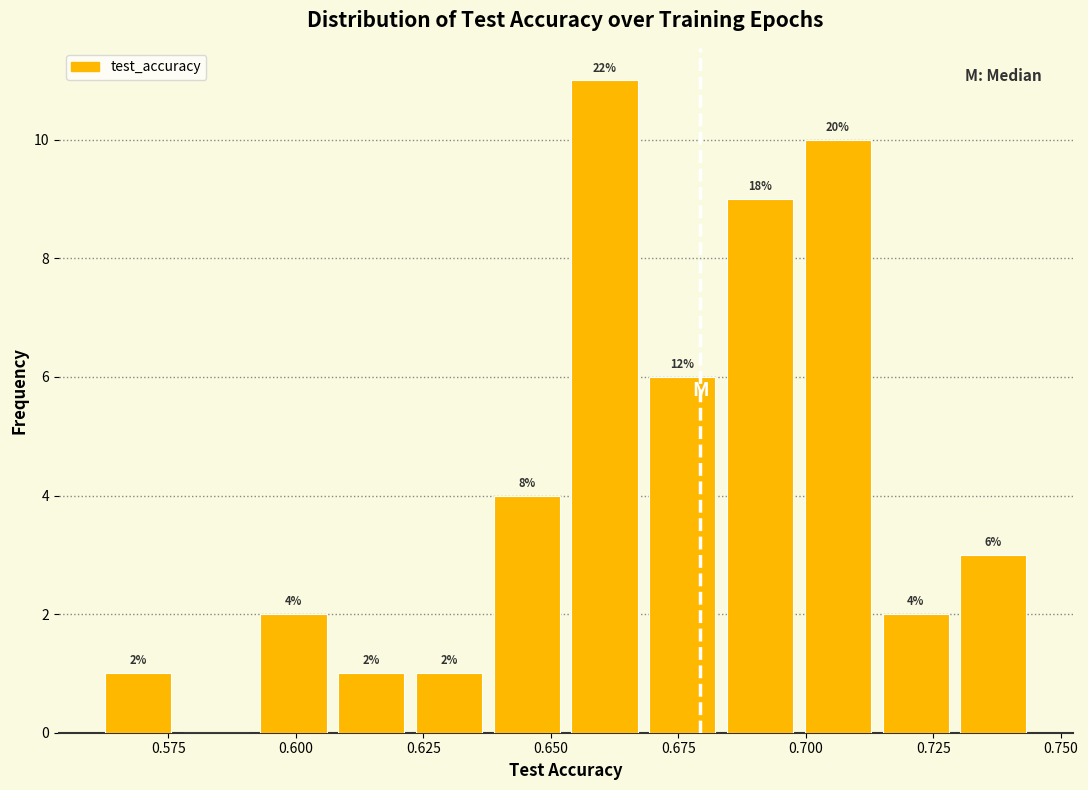

Read against the x-axis, roughly where is the centre of the tallest bar?

0.660